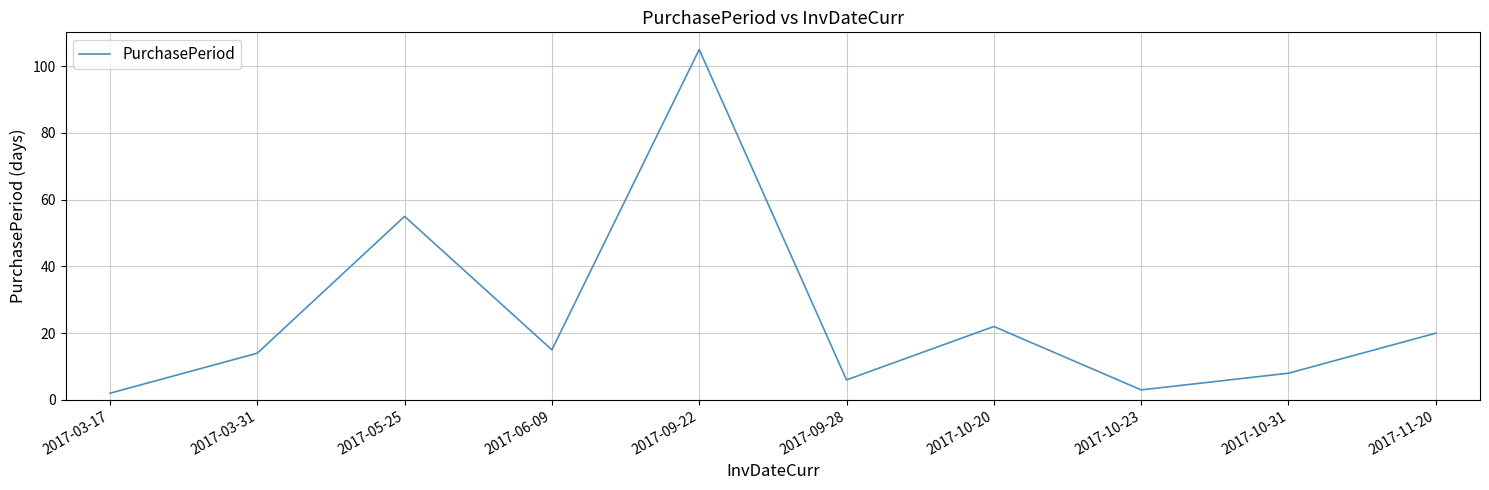

At which category does the data reach its first local valley?

2017-06-09